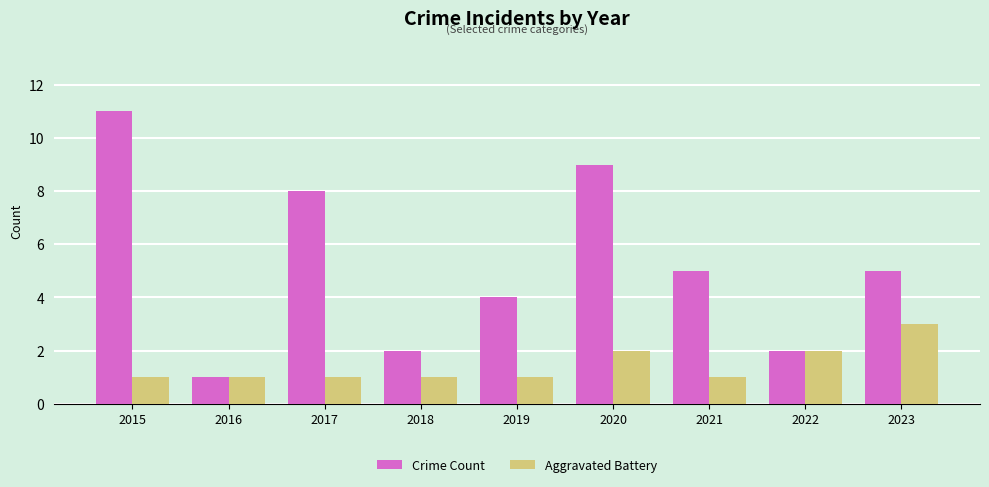

What is the value of the Aggravated Battery bar at the 6th from the left?

2